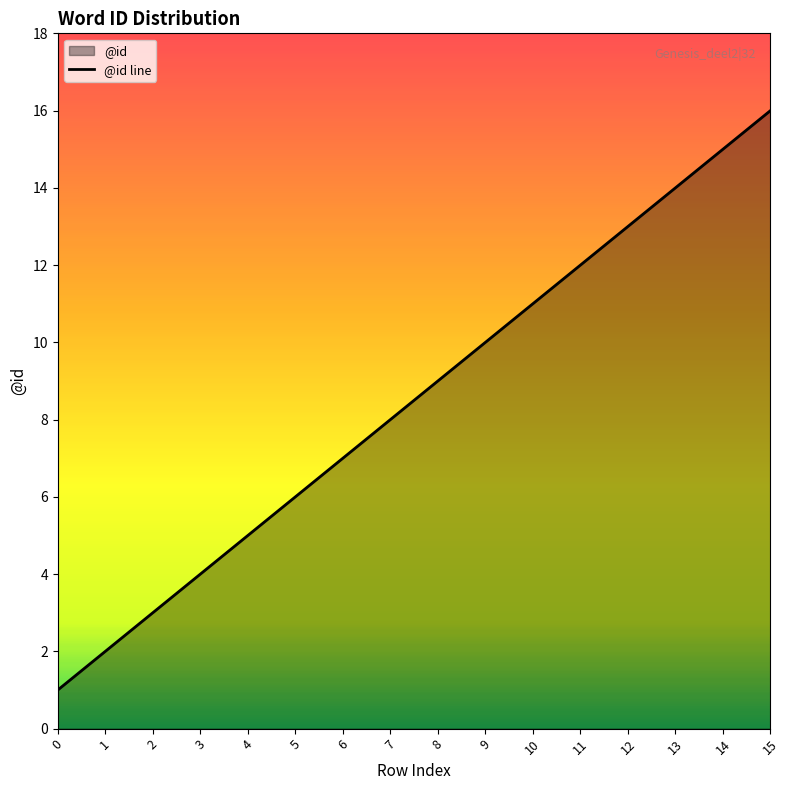

How many values exceed 9?

7